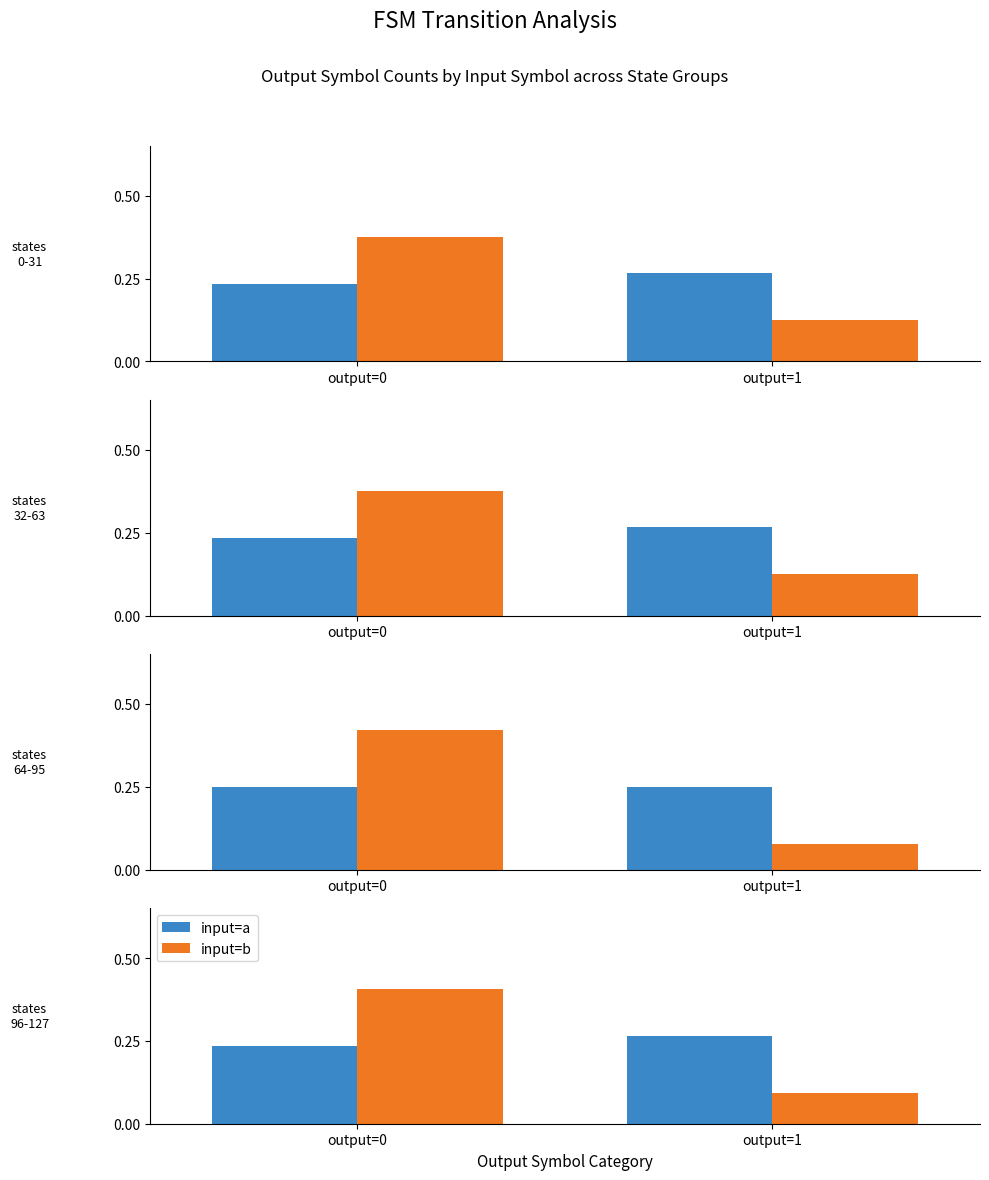

What is the difference between the input: b values at output=0 and output=1?

0.3